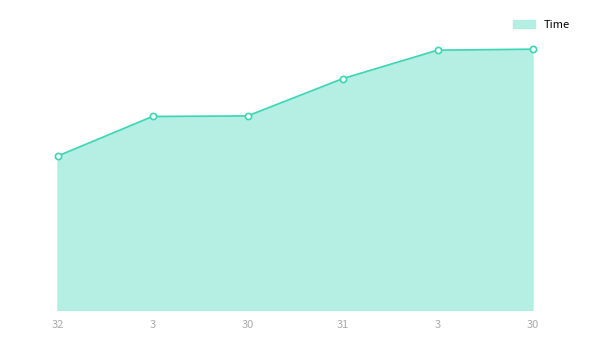

What is the ratio of the value at 30 to the value at 32?

1.3